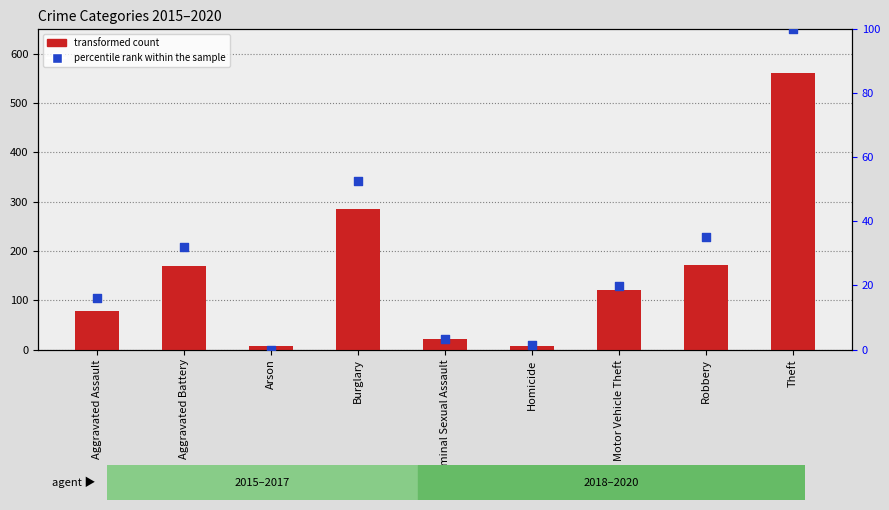

Which series has the widest spread of Y values?

transformed count